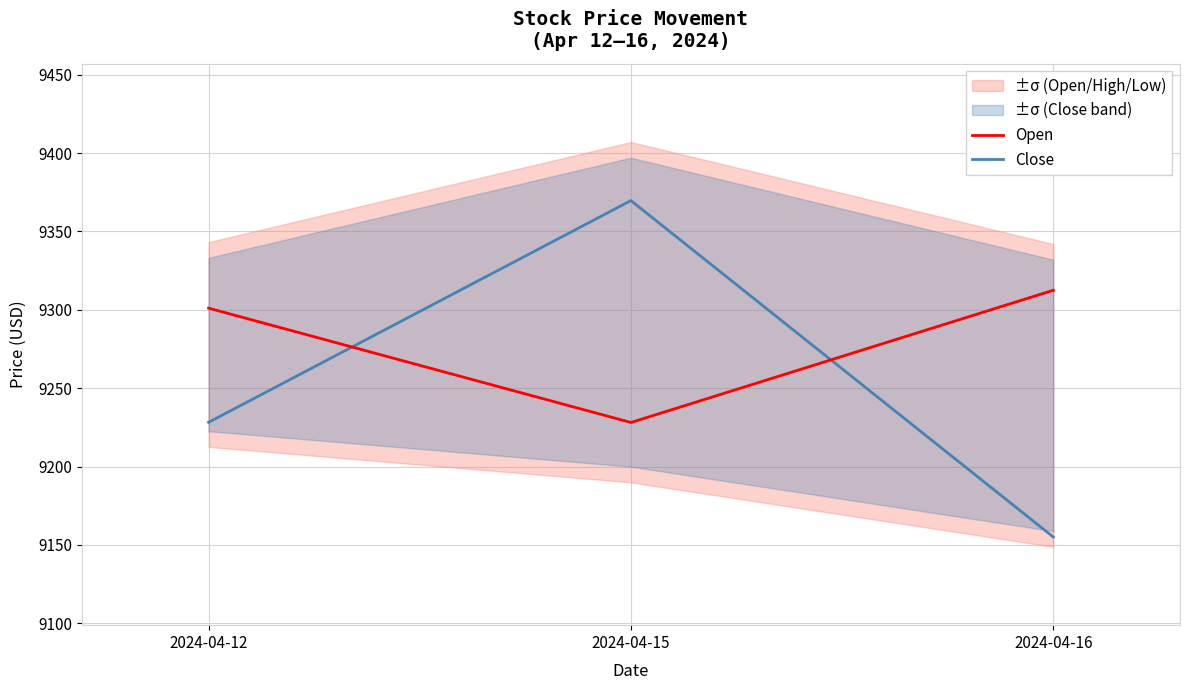

Which category has the highest value in the Open series?

2024-04-16